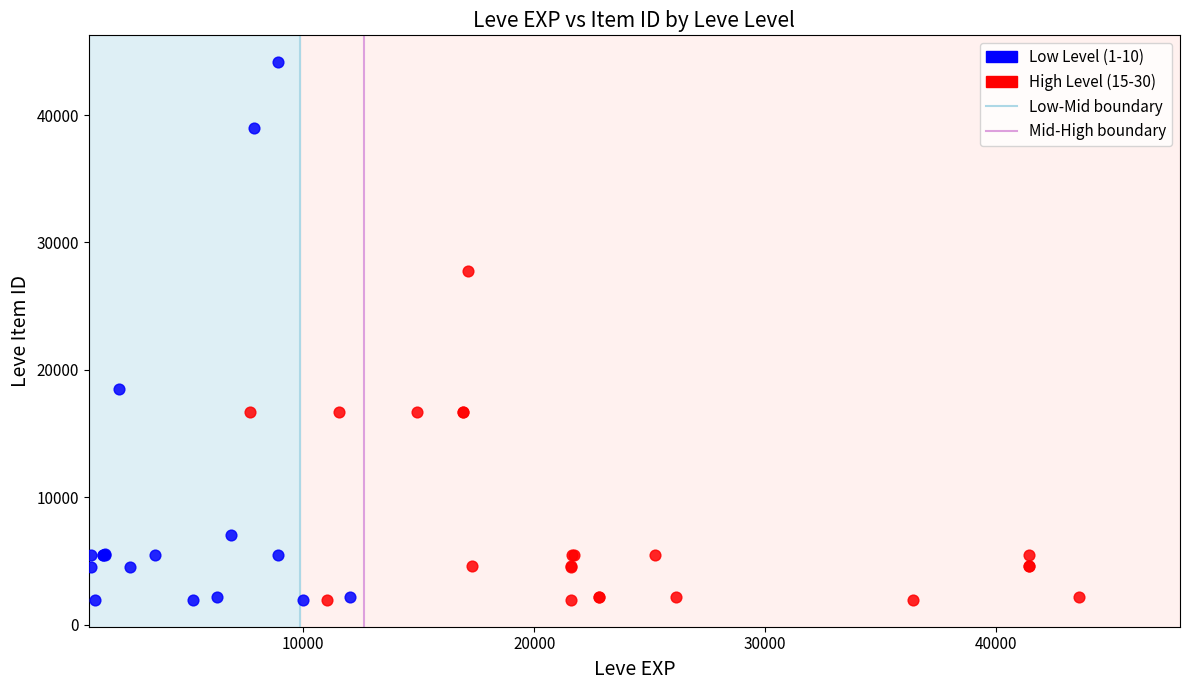

Which series reaches the maximum Y coordinate?

Low Level (1-10)